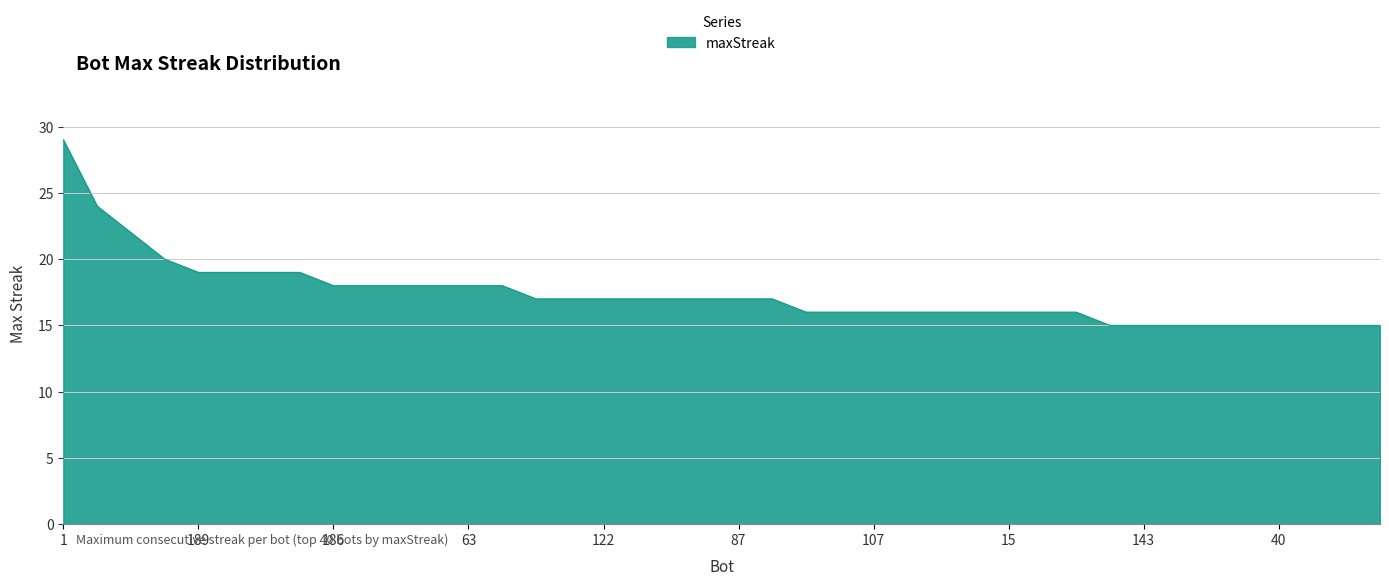

What is the minimum value shown in the chart?

15